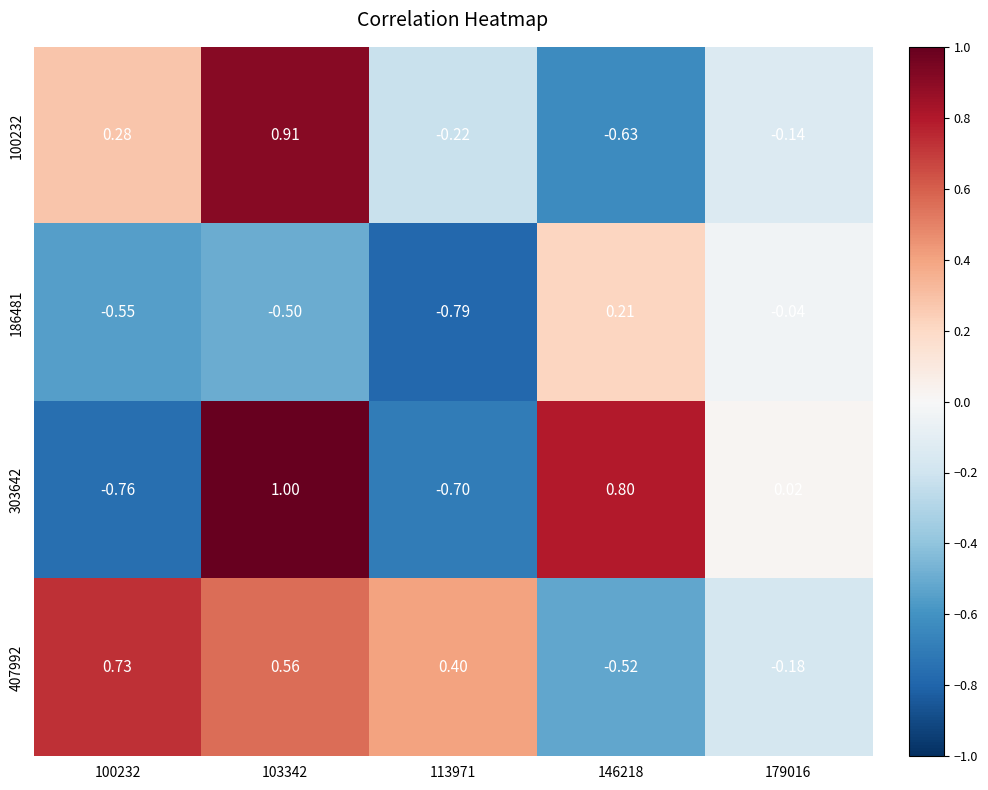

How many values in the 100232 series are below 0?

3